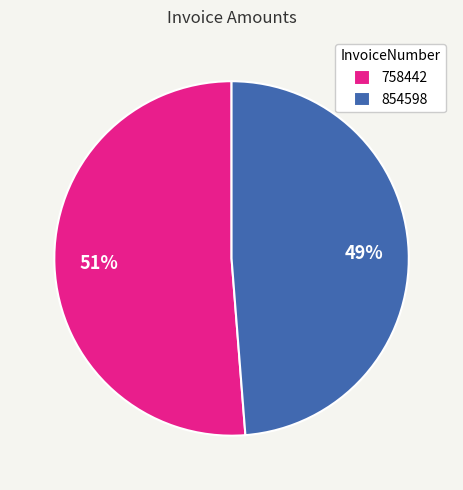

How many slices are in this pie chart?

2